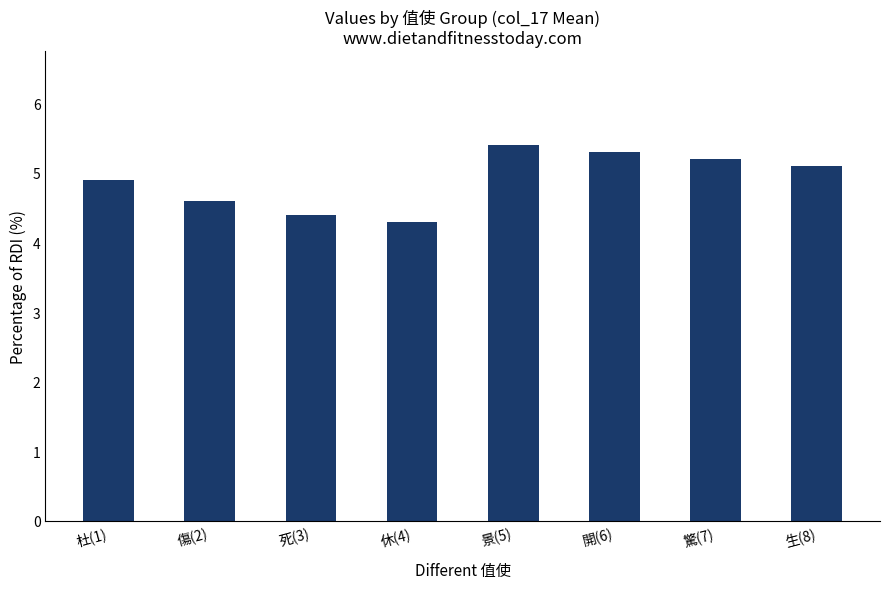

Count the number of categories in the chart.

8